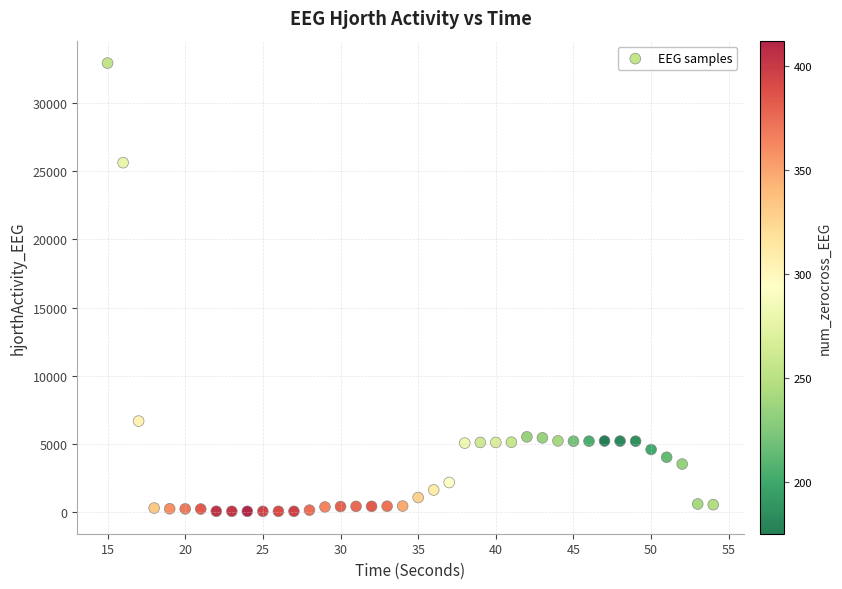

What Y value in the scatter plot is closest to 16491?

25639.0